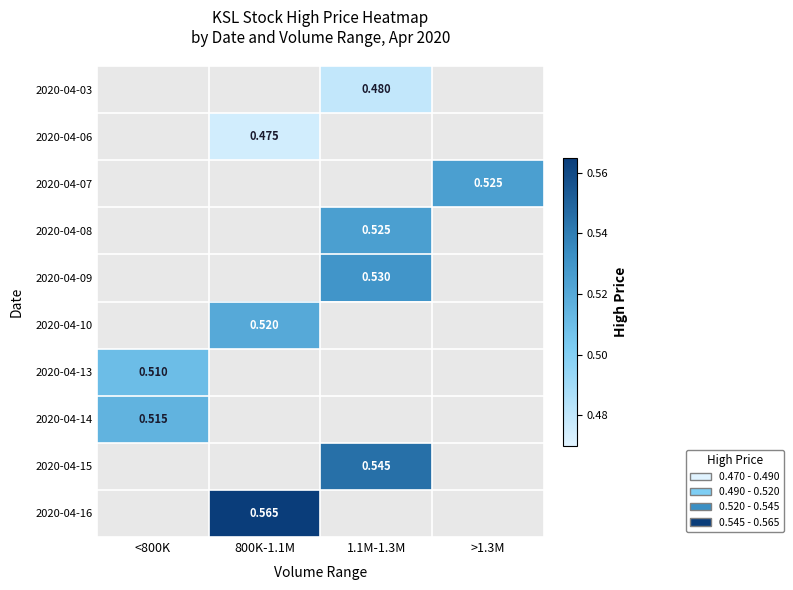

The value of 2020-04-06 at 800K-1.1M is 0.2. True or false?

False